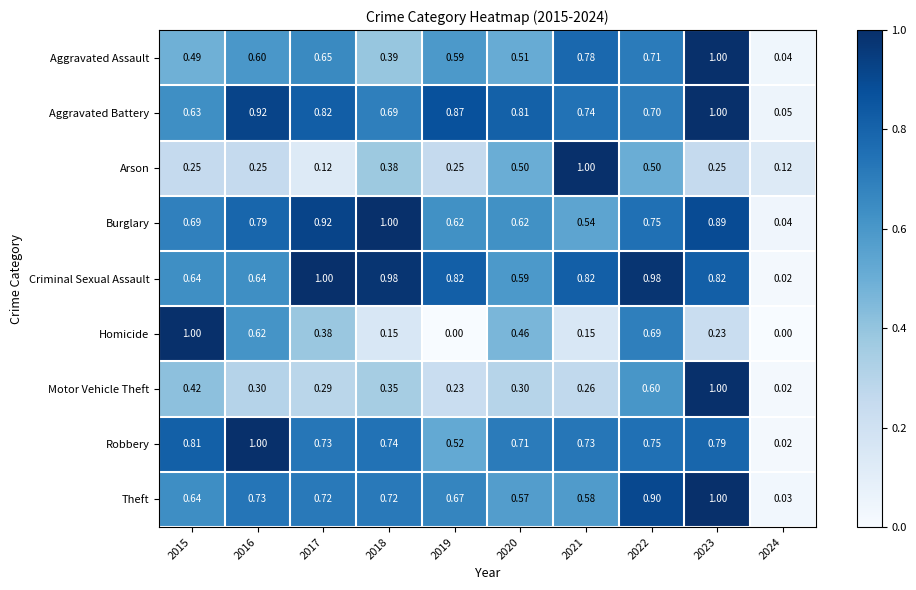

How many data points does each series have?

10